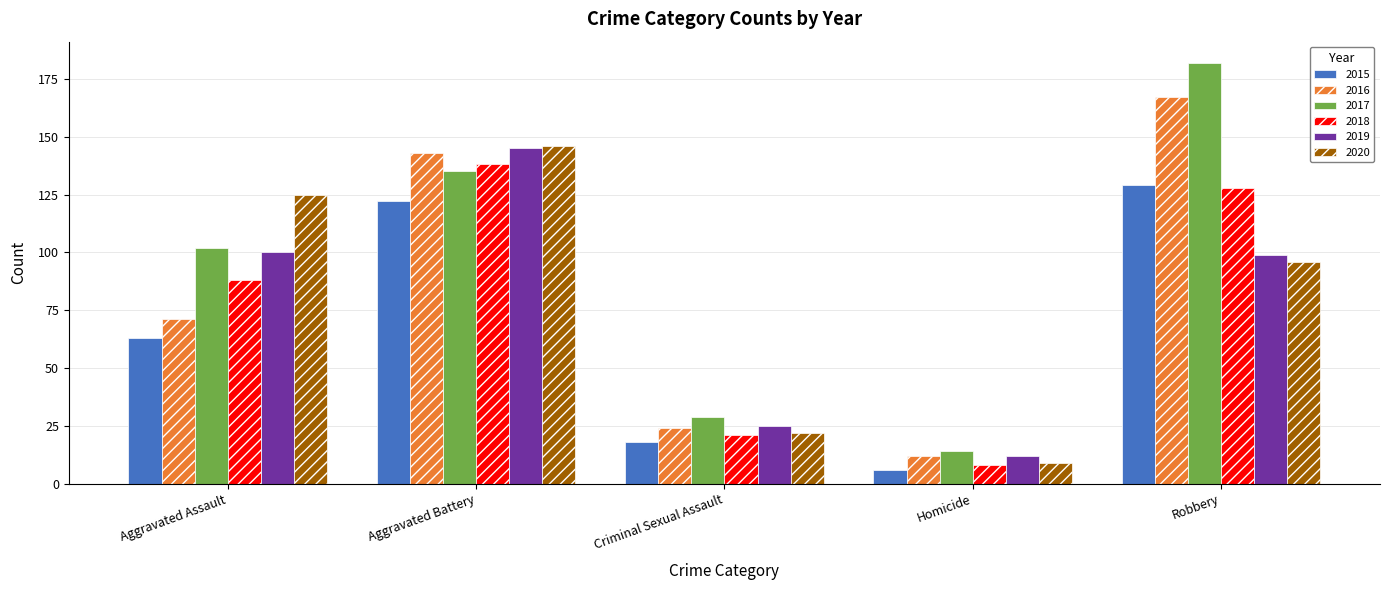

Reading left to right, extract all data points from this chart.

2015: Aggravated Assault=63	Aggravated Battery=122	Criminal Sexual Assault=18	Homicide=6	Robbery=129
2016: Aggravated Assault=71	Aggravated Battery=143	Criminal Sexual Assault=24	Homicide=12	Robbery=167
2017: Aggravated Assault=102	Aggravated Battery=135	Criminal Sexual Assault=29	Homicide=14	Robbery=182
2018: Aggravated Assault=88	Aggravated Battery=138	Criminal Sexual Assault=21	Homicide=8	Robbery=128
2019: Aggravated Assault=100	Aggravated Battery=145	Criminal Sexual Assault=25	Homicide=12	Robbery=99
2020: Aggravated Assault=125	Aggravated Battery=146	Criminal Sexual Assault=22	Homicide=9	Robbery=96